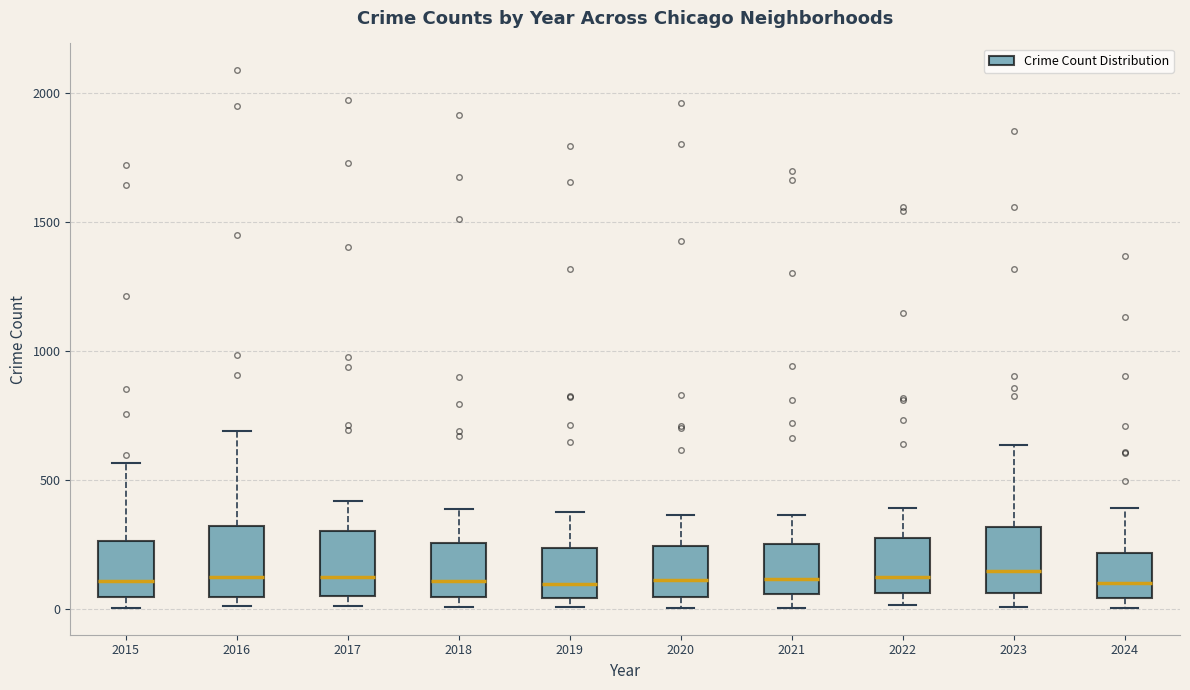

Reading left to right, transcribe this box plot: for each box, give where its median line is, the range the box spans, and where its two whiskers end, as read against the y-axis. The values are not printed on the chart, so give them approximately, as read against the axis.

2015: median 100, box 50 to 250, whiskers 0 to 550
2016: median 150, box 50 to 300, whiskers 0 to 700
2017: median 100, box 50 to 300, whiskers 0 to 400
2018: median 100, box 50 to 250, whiskers 0 to 400
2019: median 100, box 50 to 250, whiskers 0 to 400
2020: median 100, box 50 to 250, whiskers 0 to 350
2021: median 100, box 50 to 250, whiskers 0 to 350
2022: median 100, box 50 to 250, whiskers 0 to 400
2023: median 150, box 50 to 300, whiskers 0 to 650
2024: median 100, box 50 to 200, whiskers 0 to 400